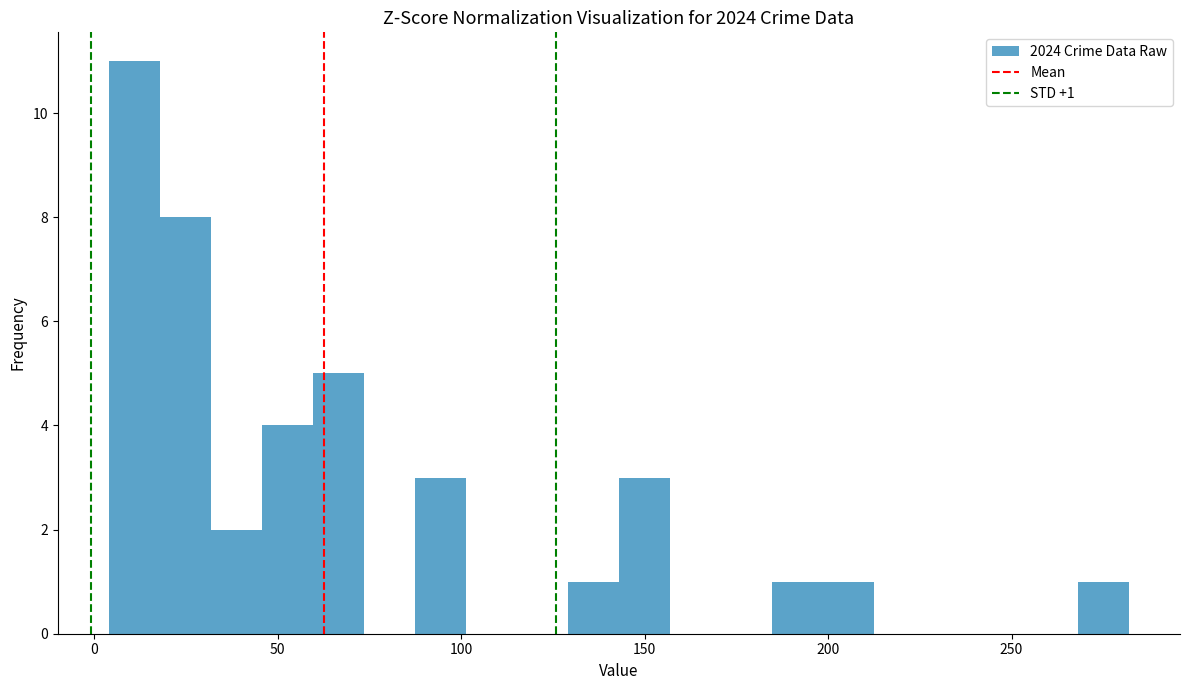

Read against the x-axis, roughly where is the centre of the tallest bar?

10